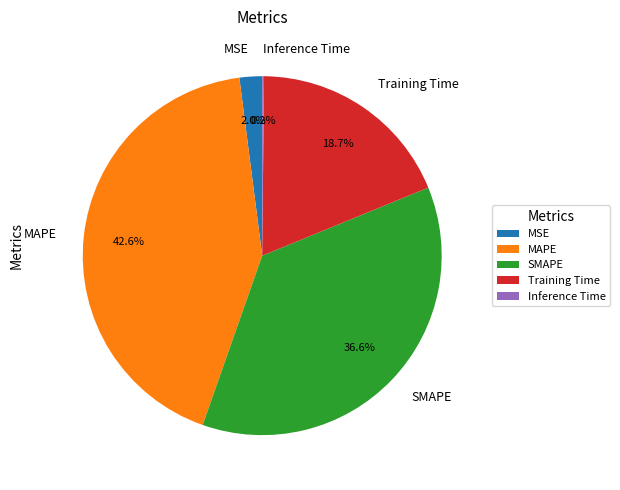

Combined, what portion of the pie is MSE and Training Time?

20.7%